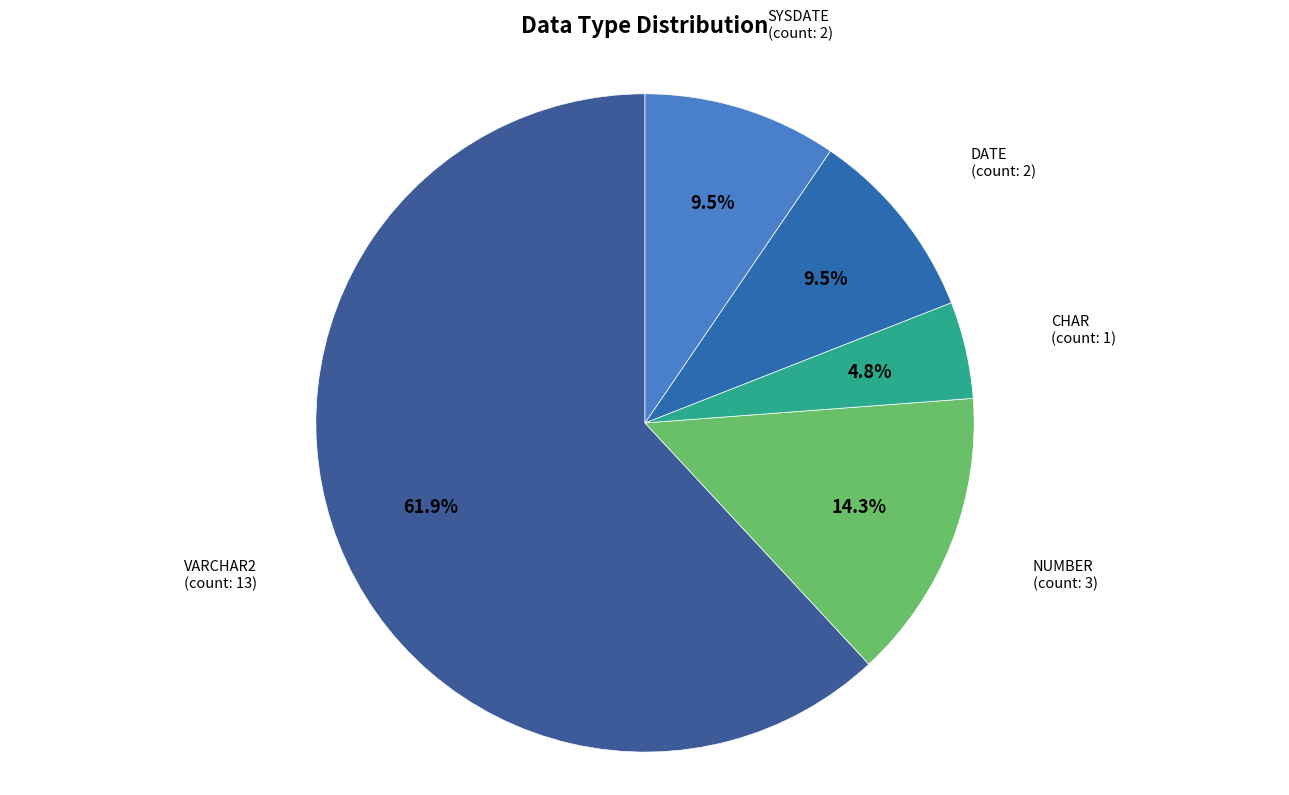

Which category has the biggest portion of the pie?

VARCHAR2